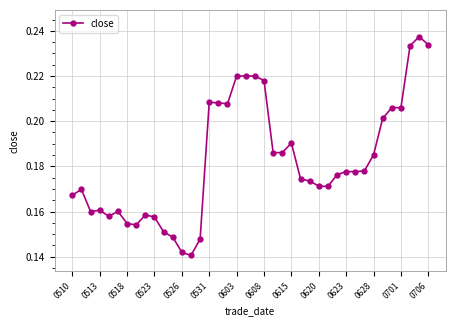

How many values are between 0 and 1?

40